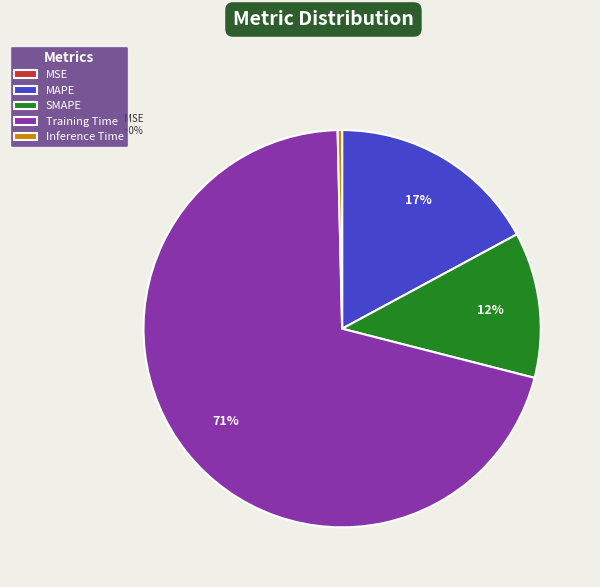

Between Inference Time and MAPE, which is larger?

MAPE